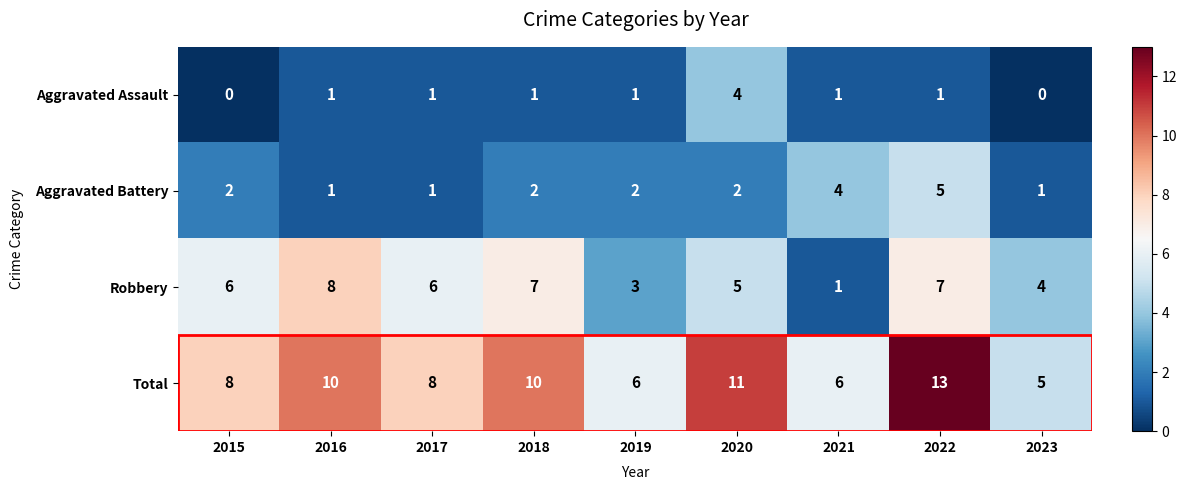

Which label corresponds to the largest value in the chart?

2022